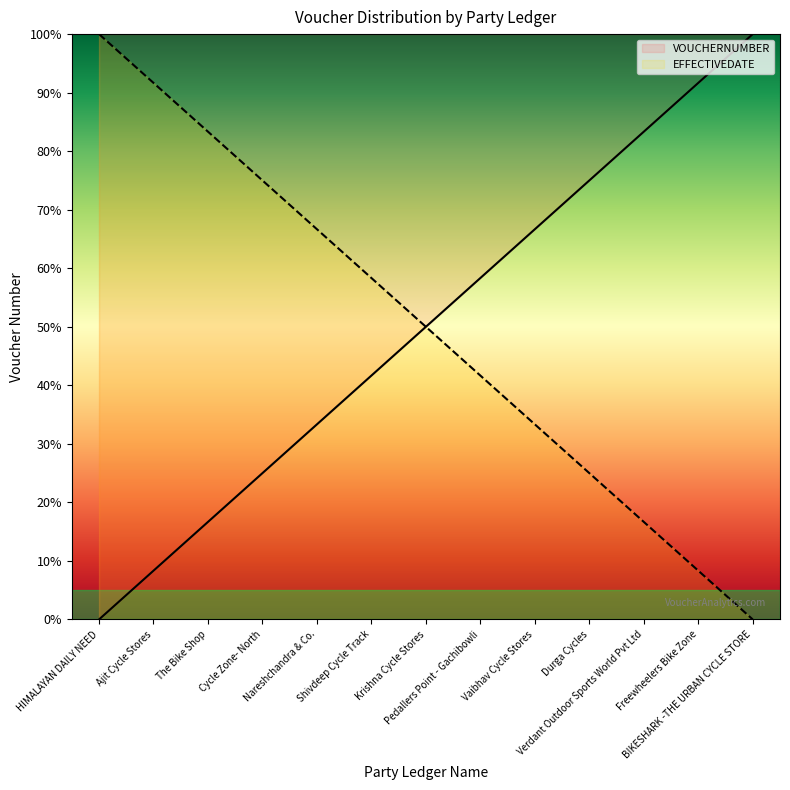

Which has a higher value, Pedallers Point - Gachibowli or Ajit Cycle Stores?

Pedallers Point - Gachibowli